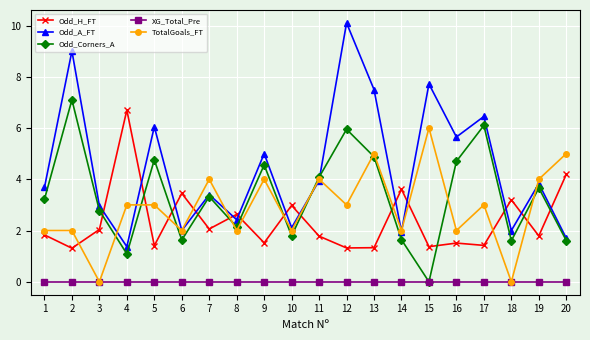

How many interior local peaks does the Odd_A_FT series have?

8